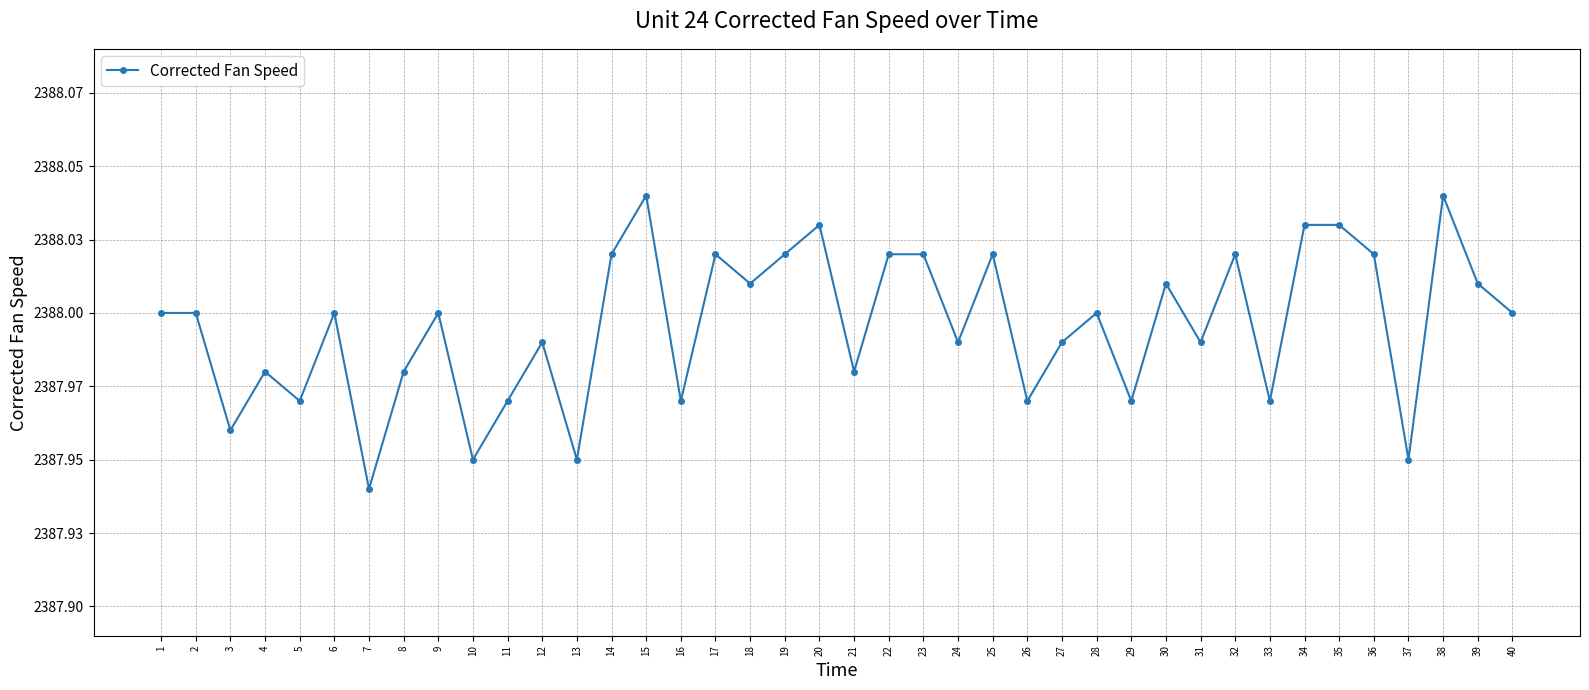

What is the minimum value shown in the chart?

2387.9